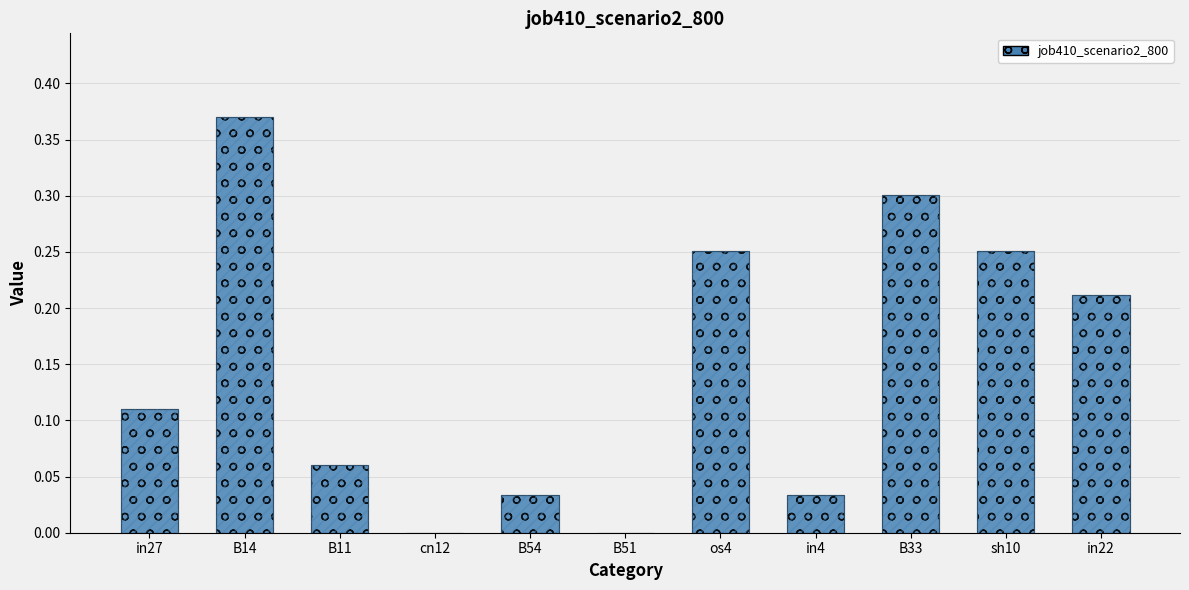

Reading left to right, what are all the values shown in this chart?

in27=0.1	B14=0.4	B11=0.1	cn12=0.0	B54=0.0	B51=0.0	os4=0.3	in4=0.0	B33=0.3	sh10=0.3	in22=0.2